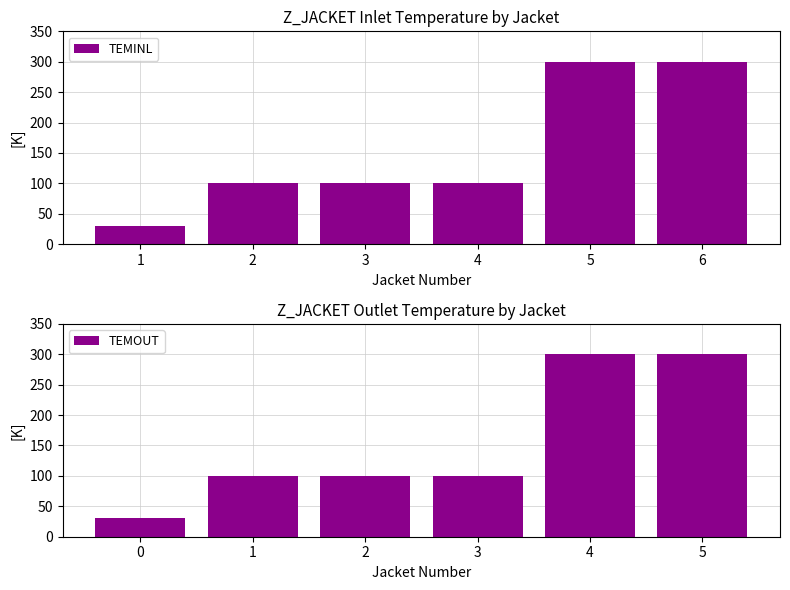

What is the highest value of the TEMOUT series?

300